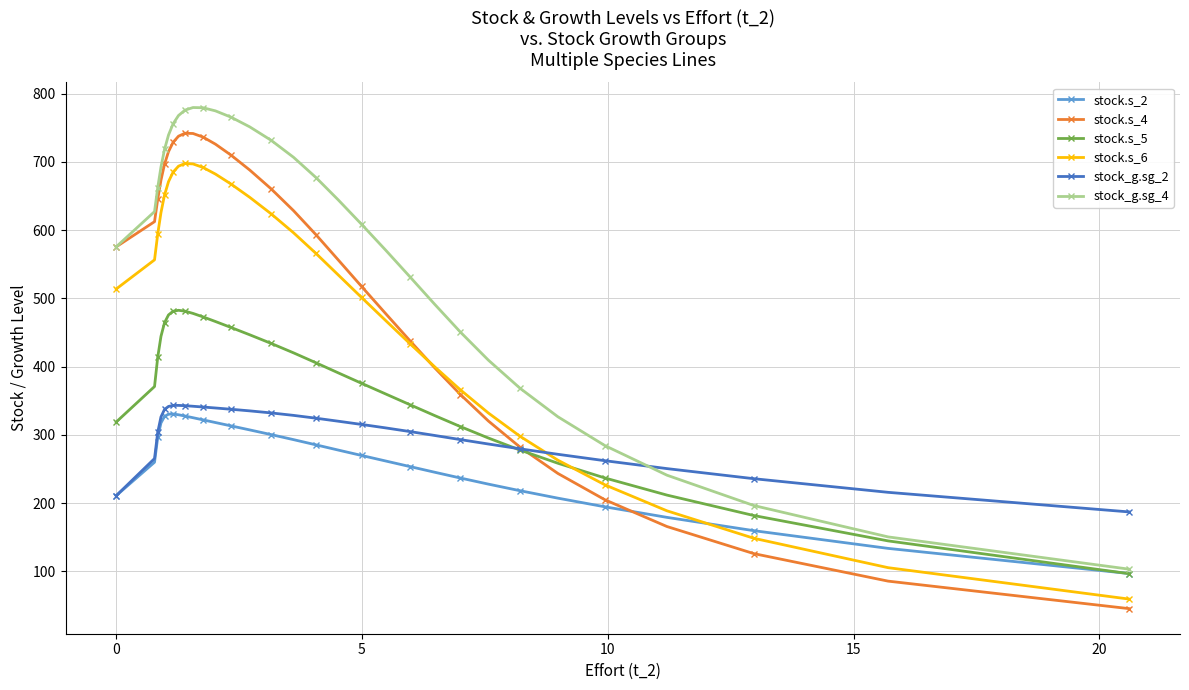

Count the number of data series in this chart.

6